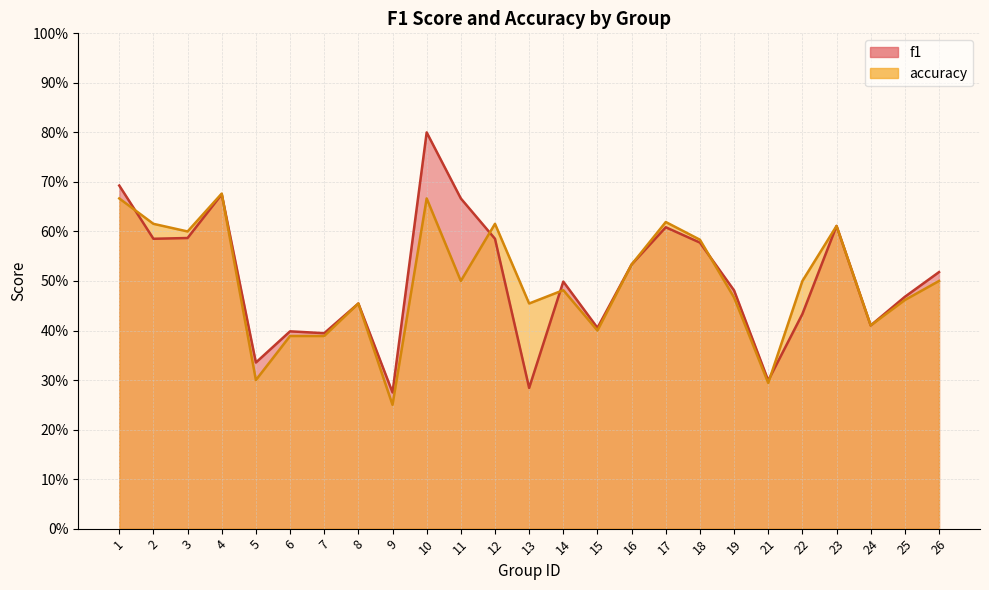

At which category does accuracy reach its first local valley?

3